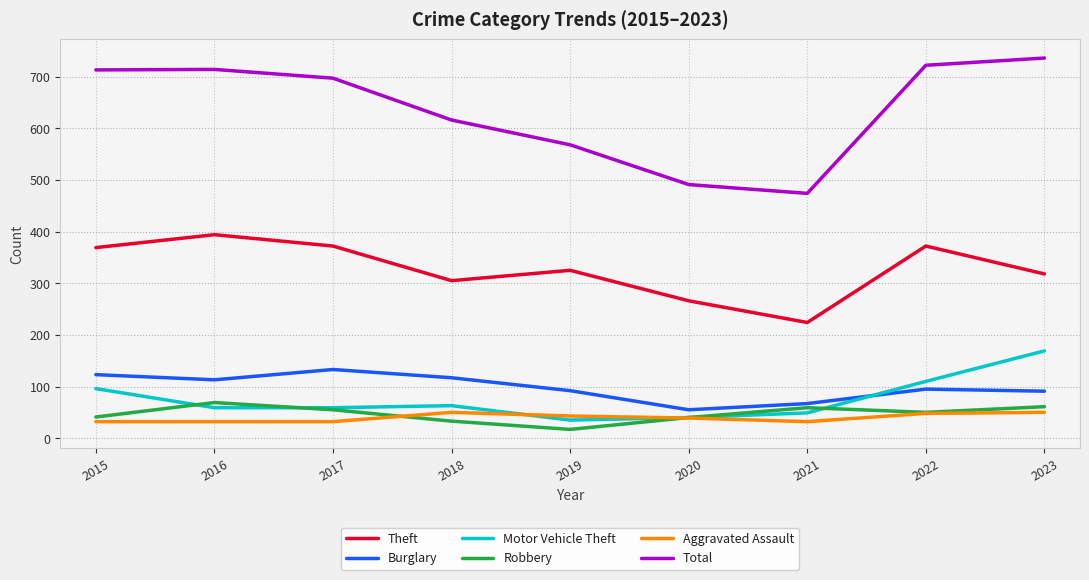

Which series changed the most between 2016 and 2018?

Total